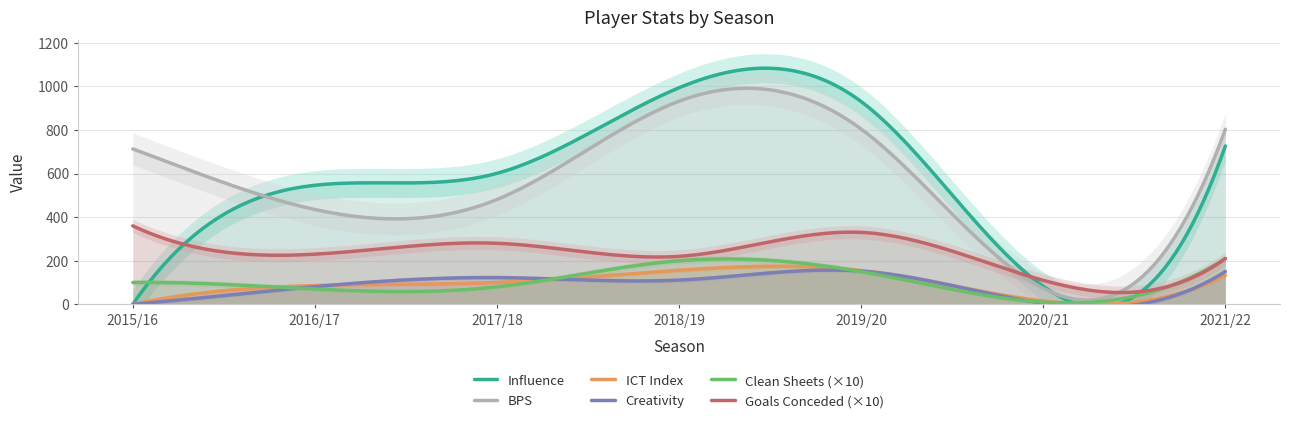

True or false: bps and ict_index cross at least once.

False